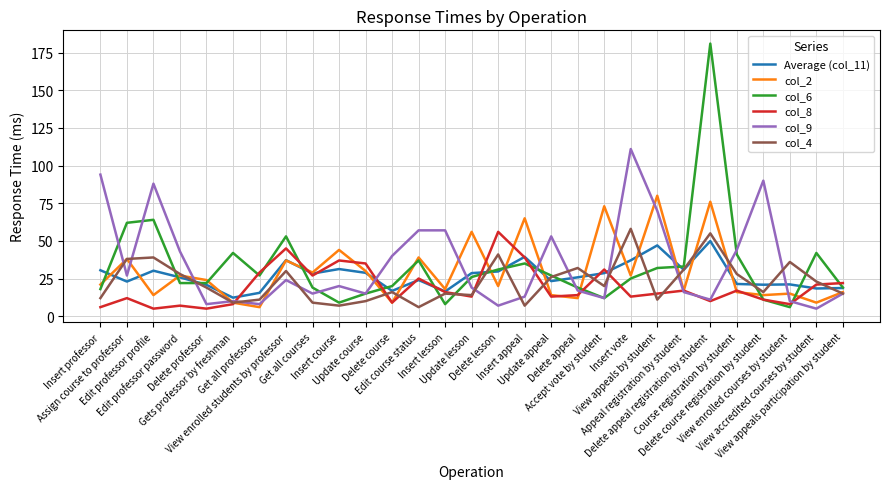

Which series has the largest range (max minus min)?

col_6